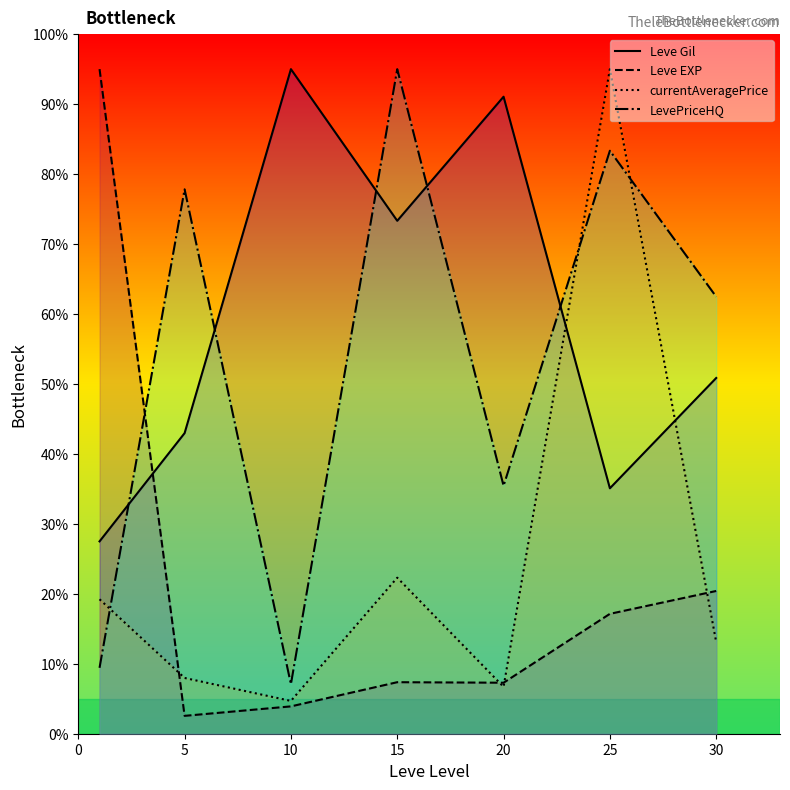

Is it true that LevePriceHQ equals 7.1 at 10?

True